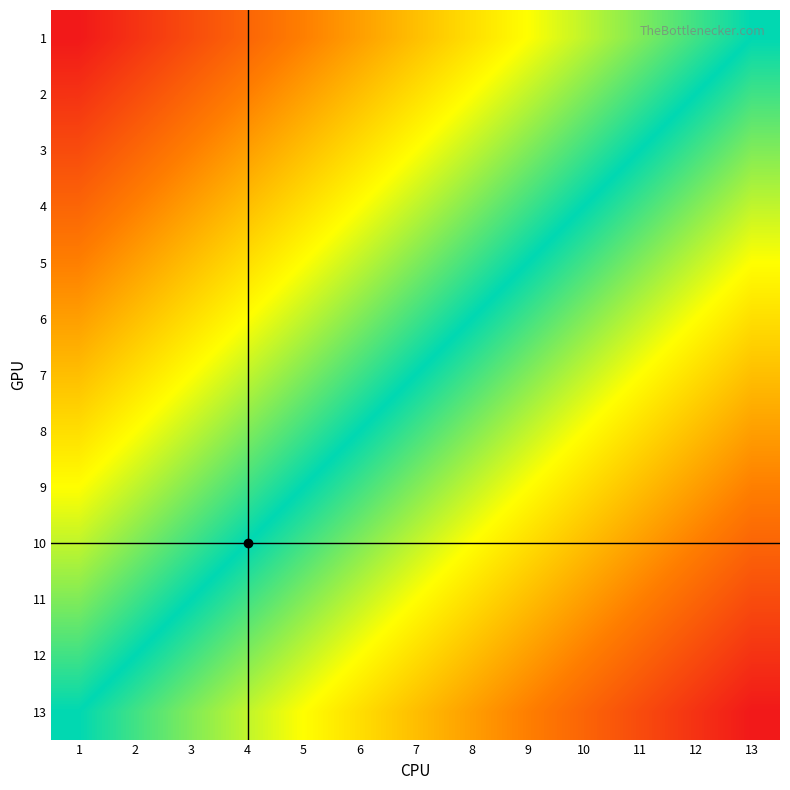

Which has a higher value, 4 or 1?

4